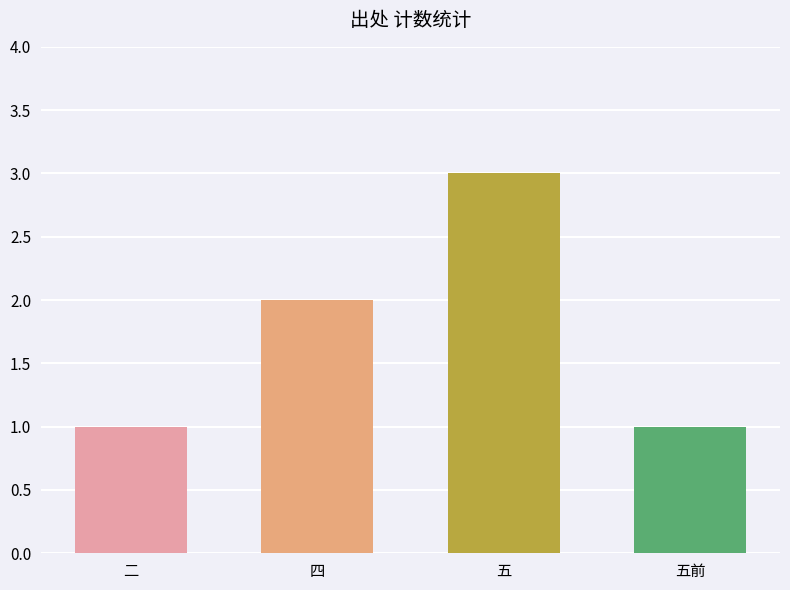

What value does the data have at 五前?

1